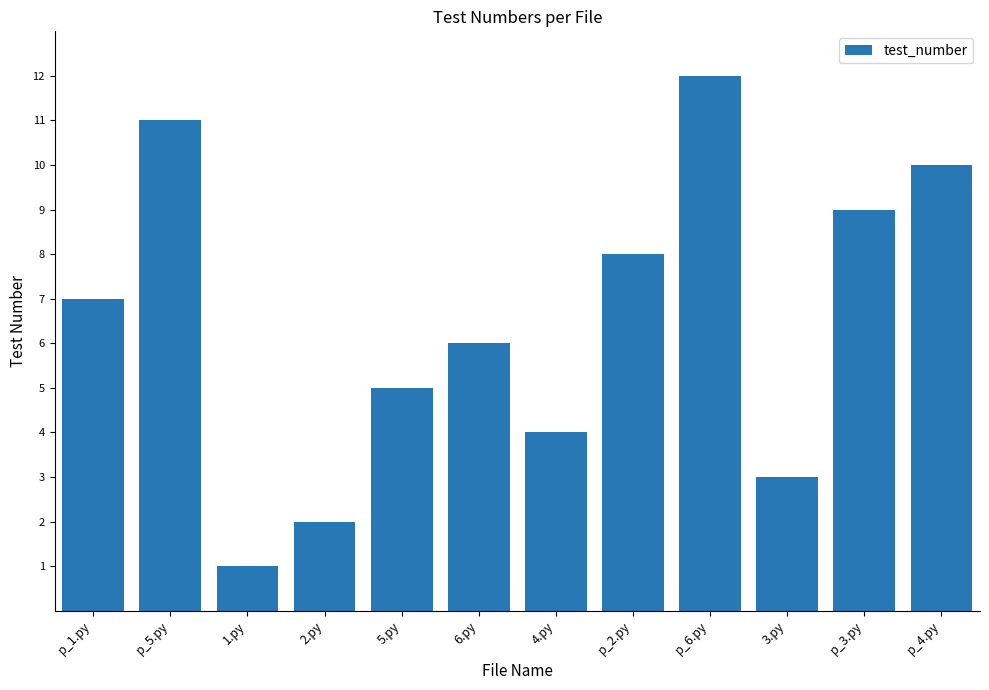

Reading right to left, extract all data points from this chart.

p_4.py=10	p_3.py=9	3.py=3	p_6.py=12	p_2.py=8	4.py=4	6.py=6	5.py=5	2.py=2	1.py=1	p_5.py=11	p_1.py=7